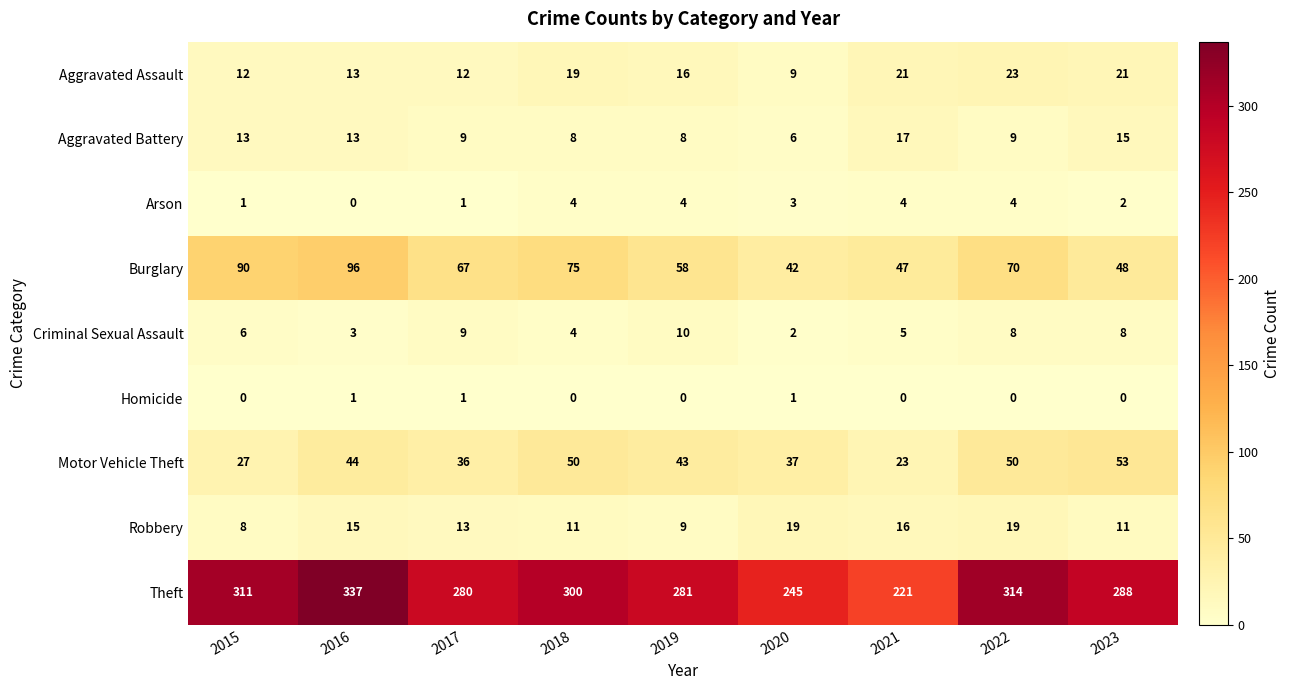

What is the spread (max minus min) of values at 2022?

314